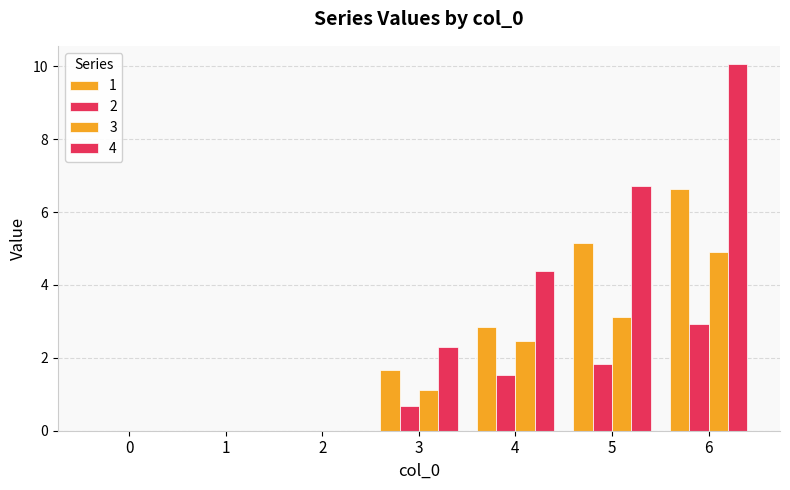

Rank the series at 2 from highest to lowest value.

1, 2, 3, 4